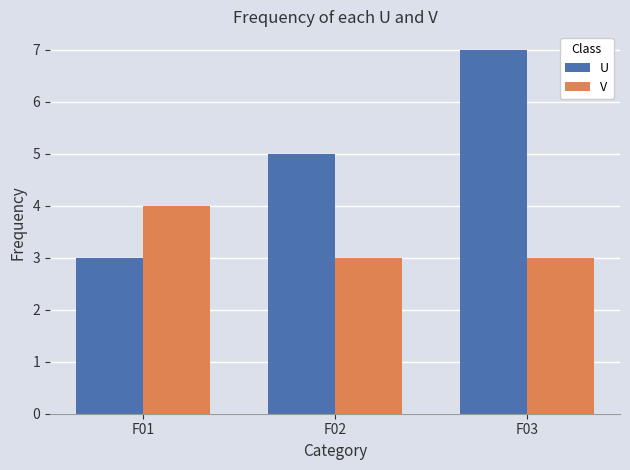

Which label corresponds to the largest value in the chart?

F03